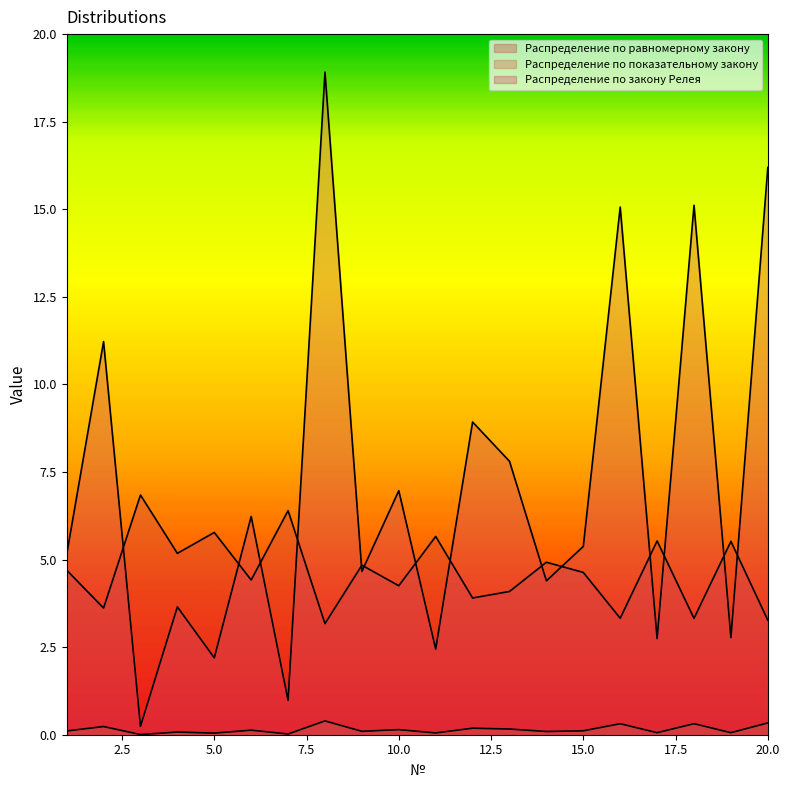

Reading left to right, list all the values displayed in this chart.

Распределение по равномерному закону: 4.7	3.6	6.8	5.2	5.8	4.4	6.4	3.2	4.8	4.3	5.7	3.9	4.1	4.9	4.6	3.3	5.5	3.3	5.5	3.3
Распределение по показательному закону: 0.1	0.2	0.0	0.1	0.0	0.1	0.0	0.4	0.1	0.1	0.1	0.2	0.2	0.1	0.1	0.3	0.1	0.3	0.1	0.3
Распределение по закону Релея: 5.1	11.2	0.2	3.6	2.2	6.2	1.0	18.9	4.7	7.0	2.4	8.9	7.8	4.4	5.4	15.1	2.7	15.1	2.8	16.2